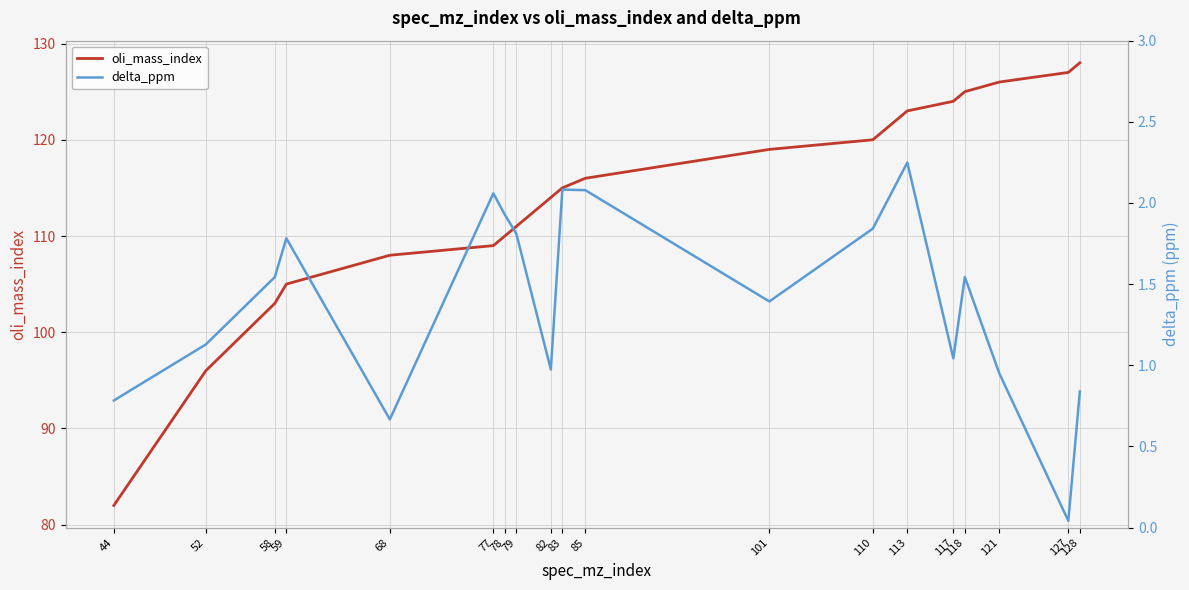

Which category has the lowest value in the oli_mass_index series?

44